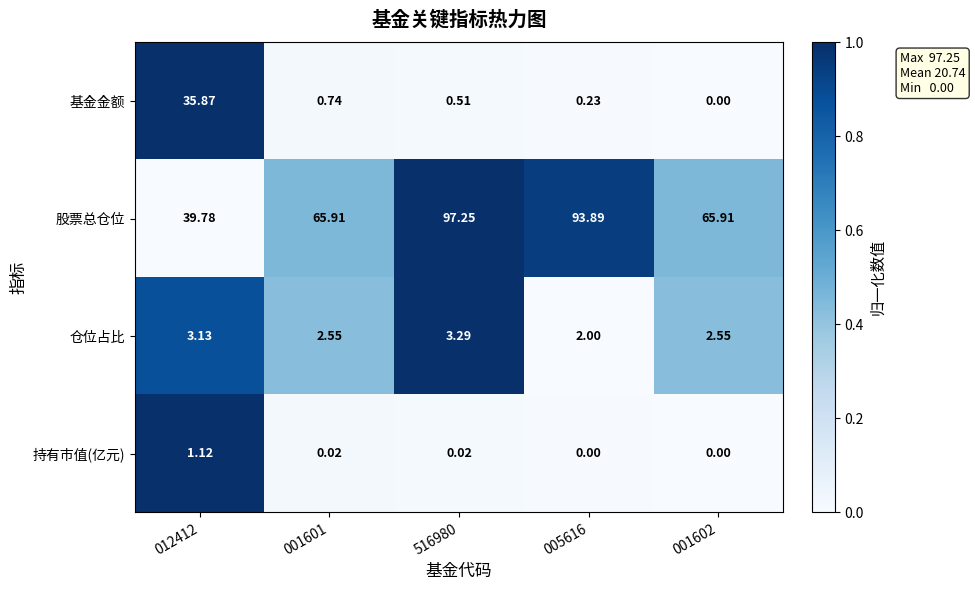

Which series has the widest spread of values?

股票总仓位